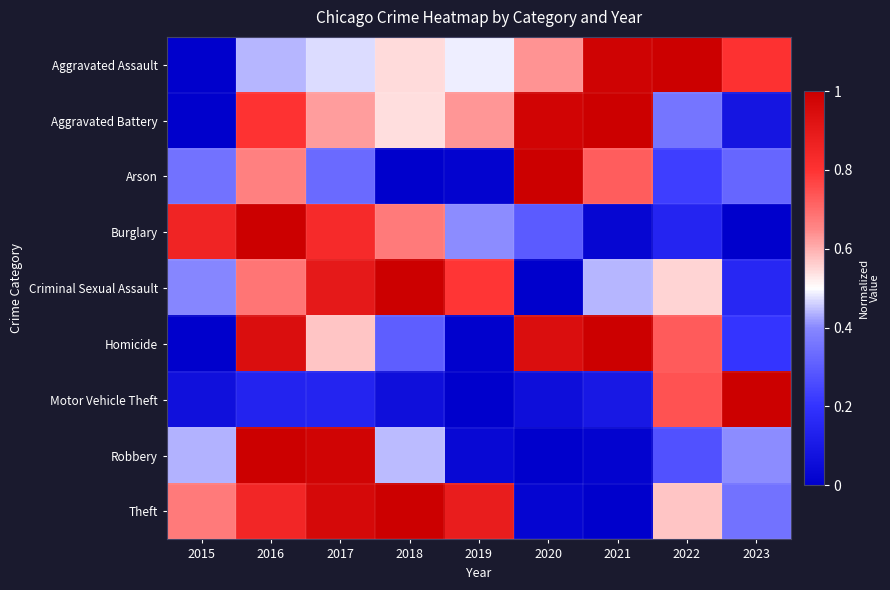

What is the difference between the highest and lowest values at 2020?

1.0